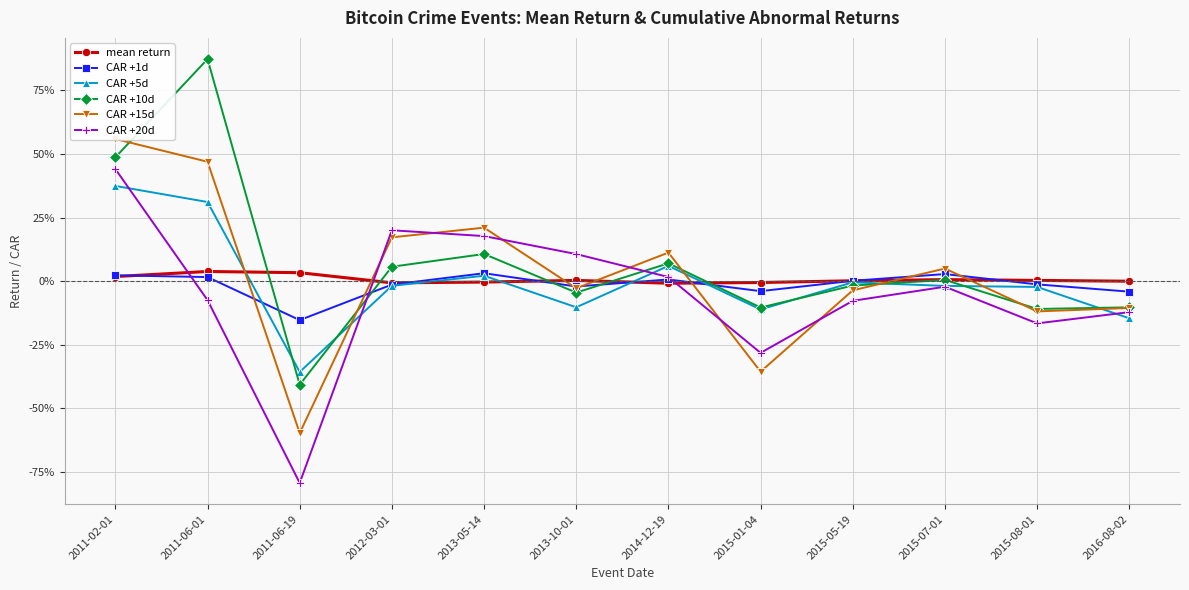

How many values in mean return are below zero?

5